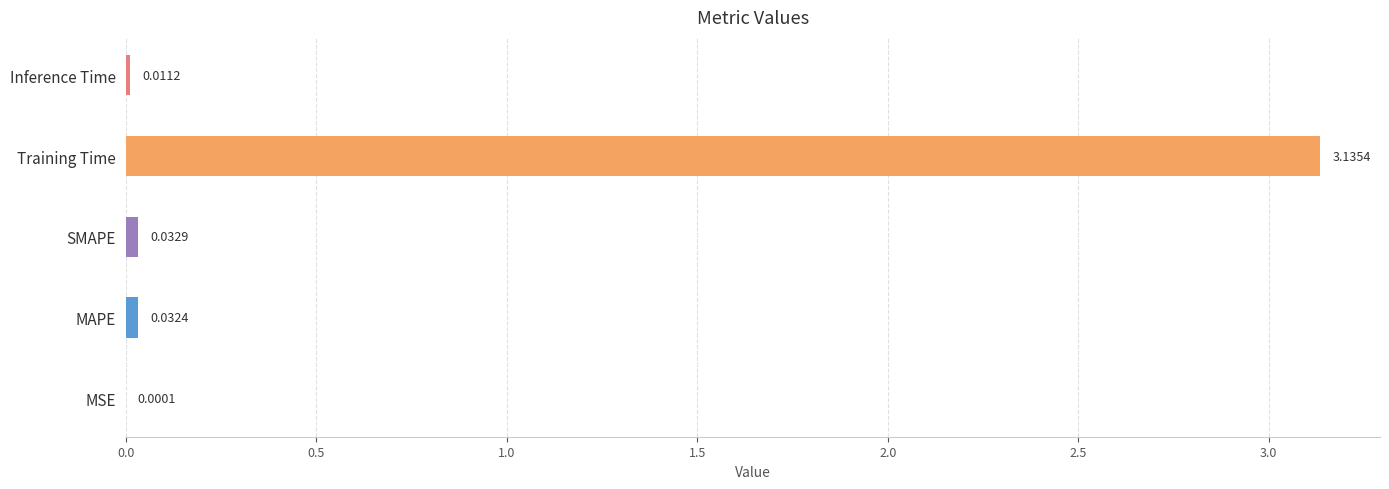

At which label is the value closest to 1?

SMAPE